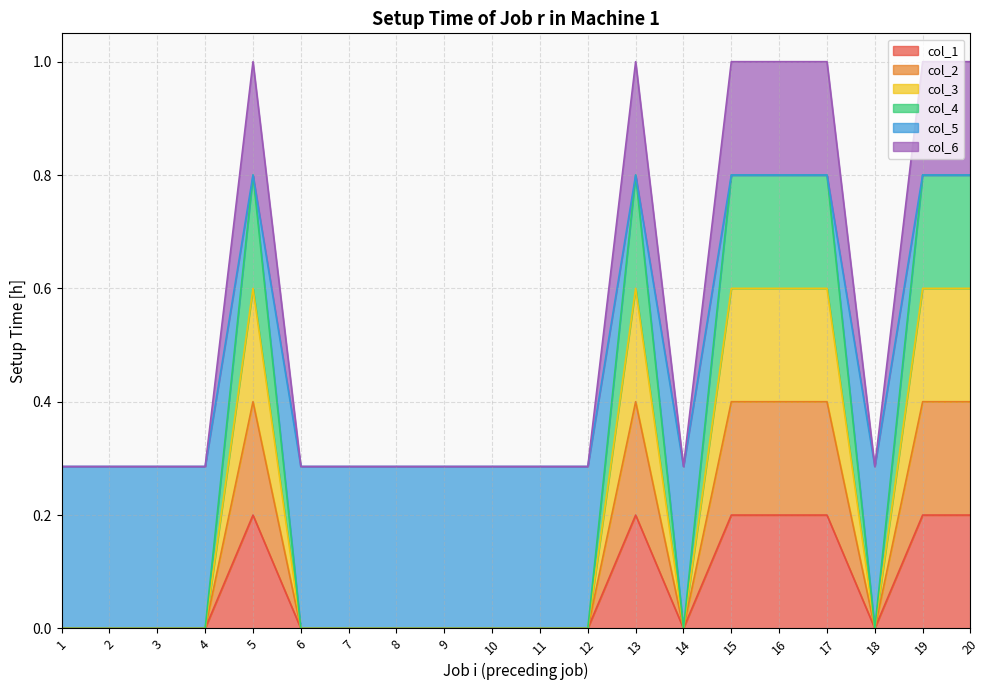

At which category does the chart reach its minimum across all series?

1